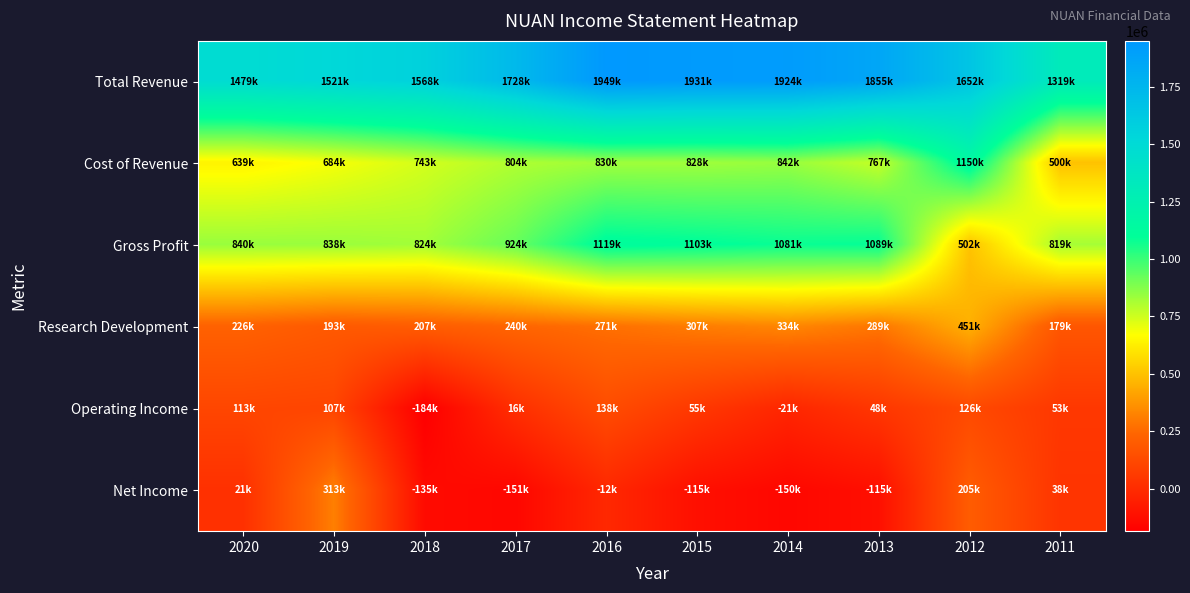

Rank the series by their maximum value, from lowest to highest.

Operating Income, Net Income, Research Development, Gross Profit, Cost of Revenue, Total Revenue